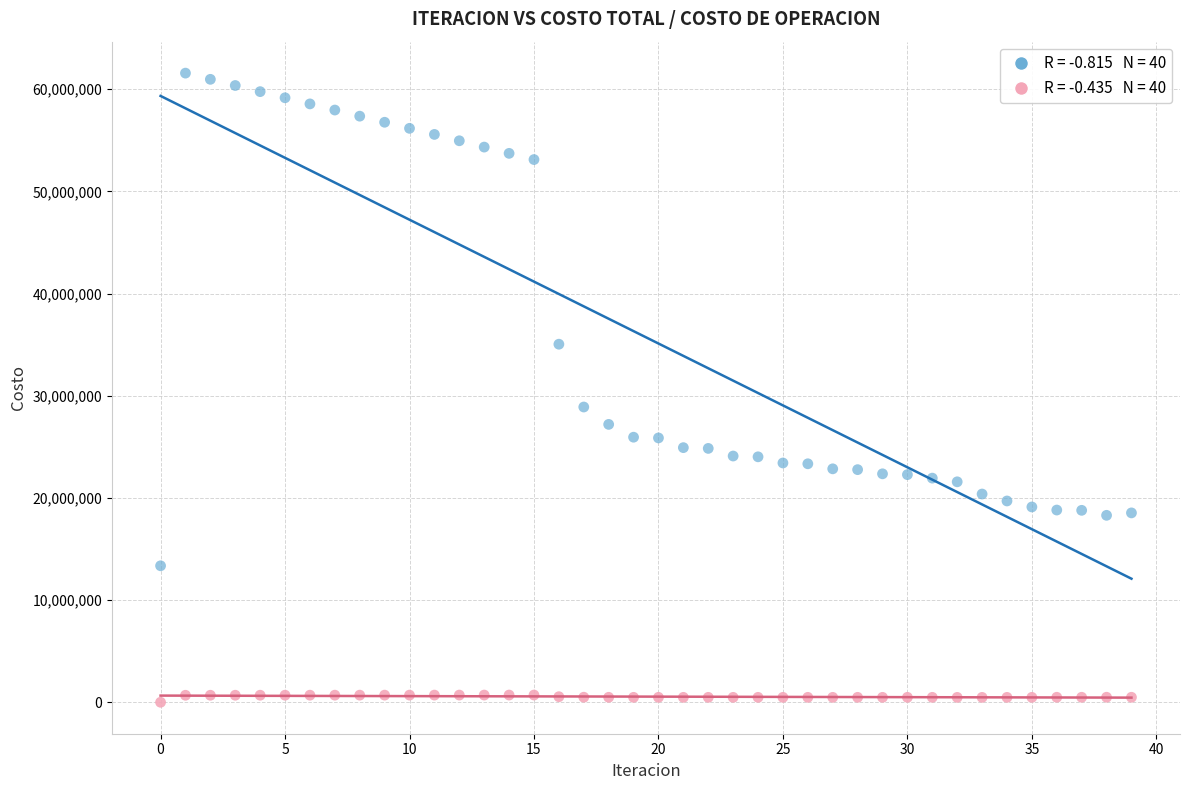

Across all data points, what is the range of Y values (max minus min)?

61566012.6